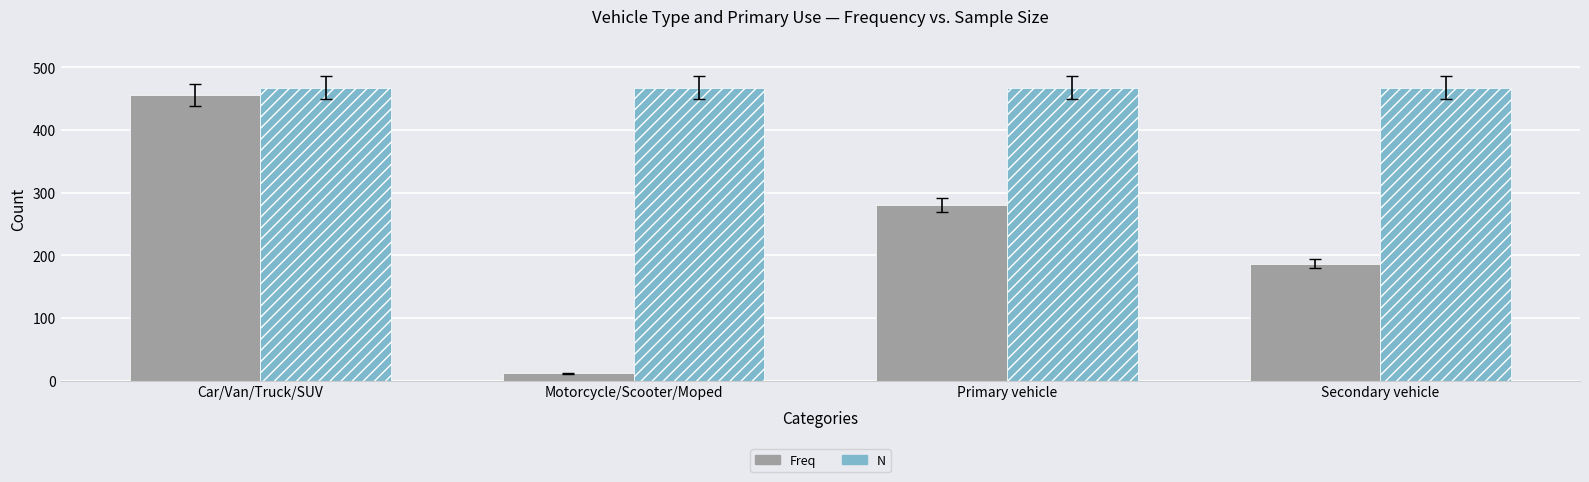

At how many categories does at least one series exceed 133?

4